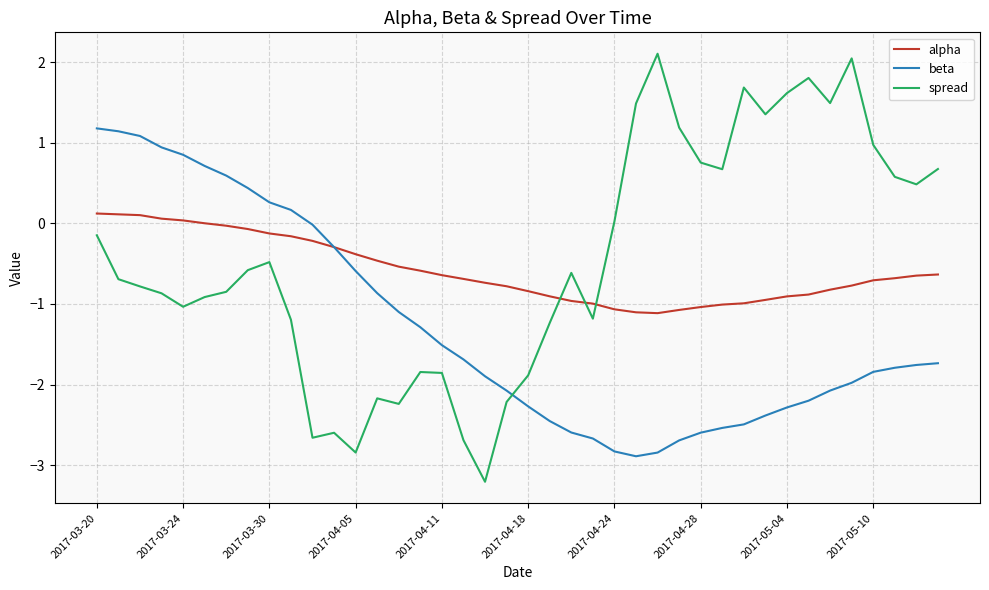

What are all the series names shown in the legend?

alpha, beta, spread